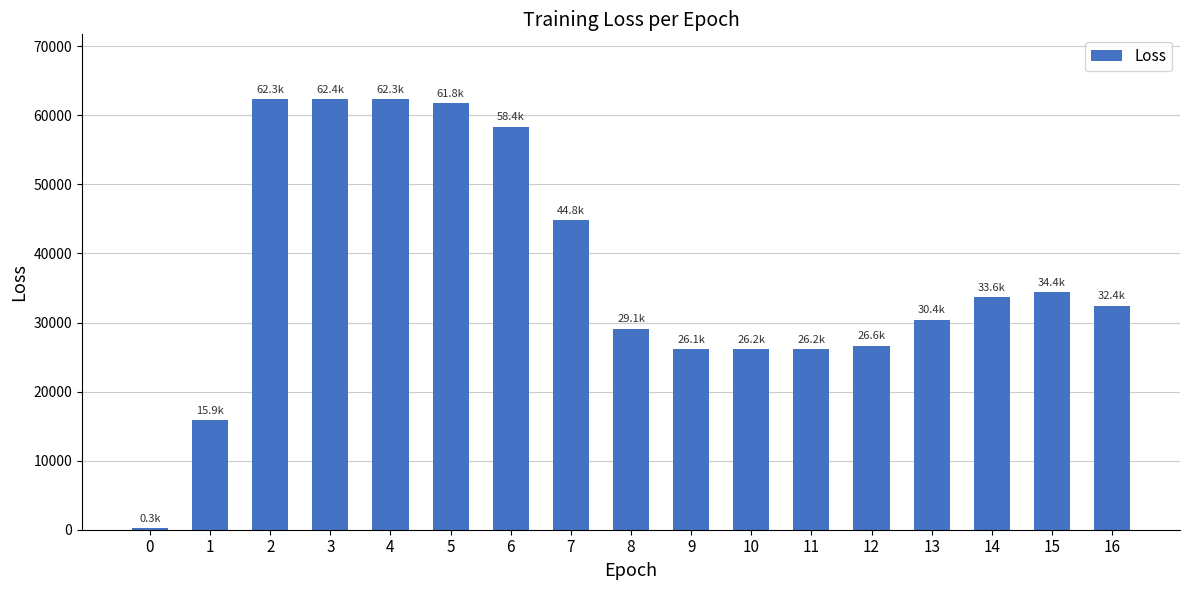

What is the greatest value displayed?

62379.8